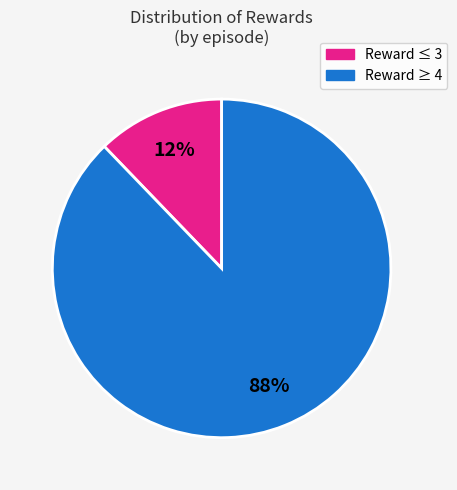

How many slices are in this pie chart?

2